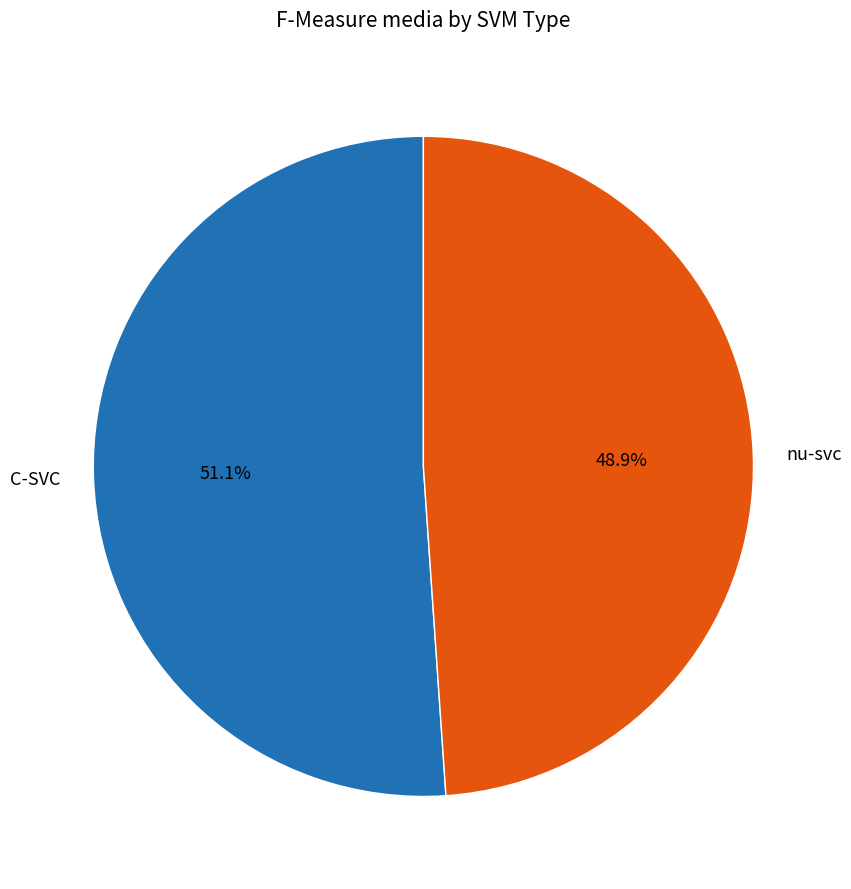

What percentage is the C-SVC slice, to the nearest percent?

51%